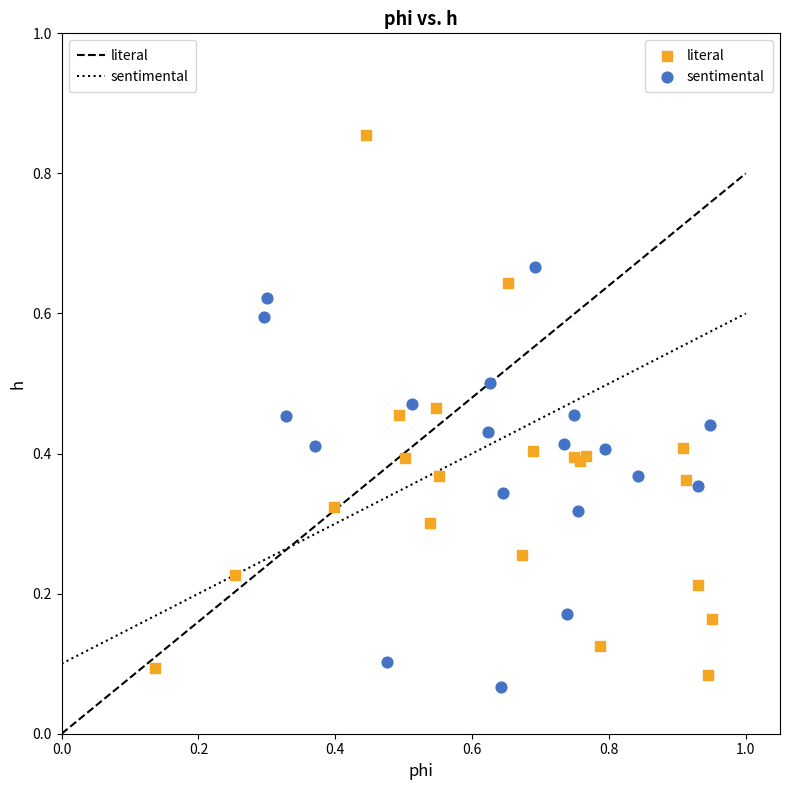

What are all the series names shown in the legend?

literal, sentimental